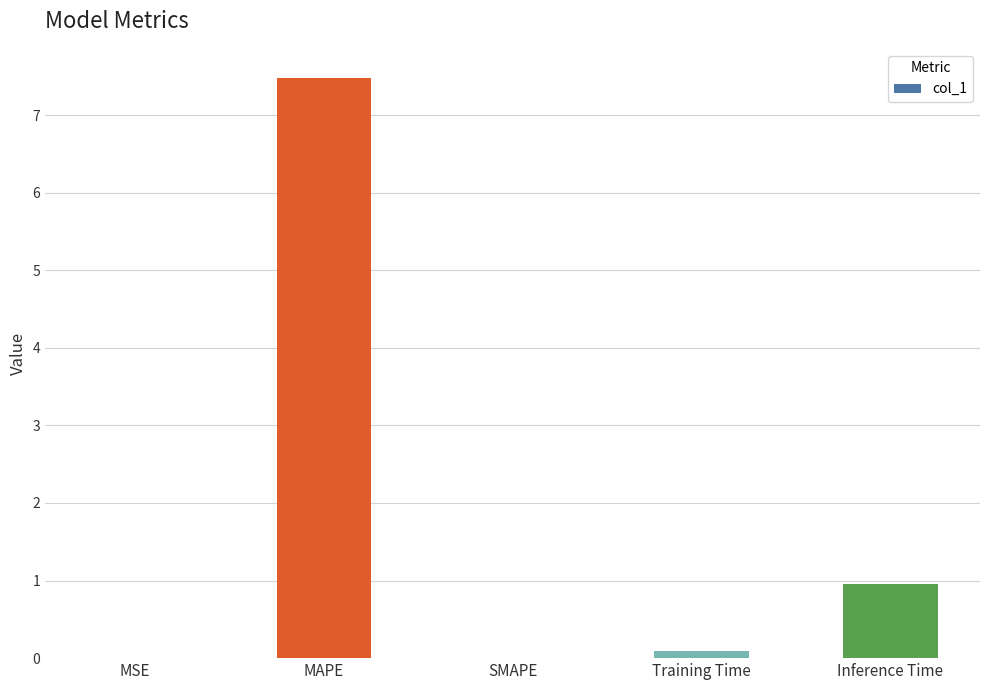

True or false: the data shows 3.7 at MAPE.

False